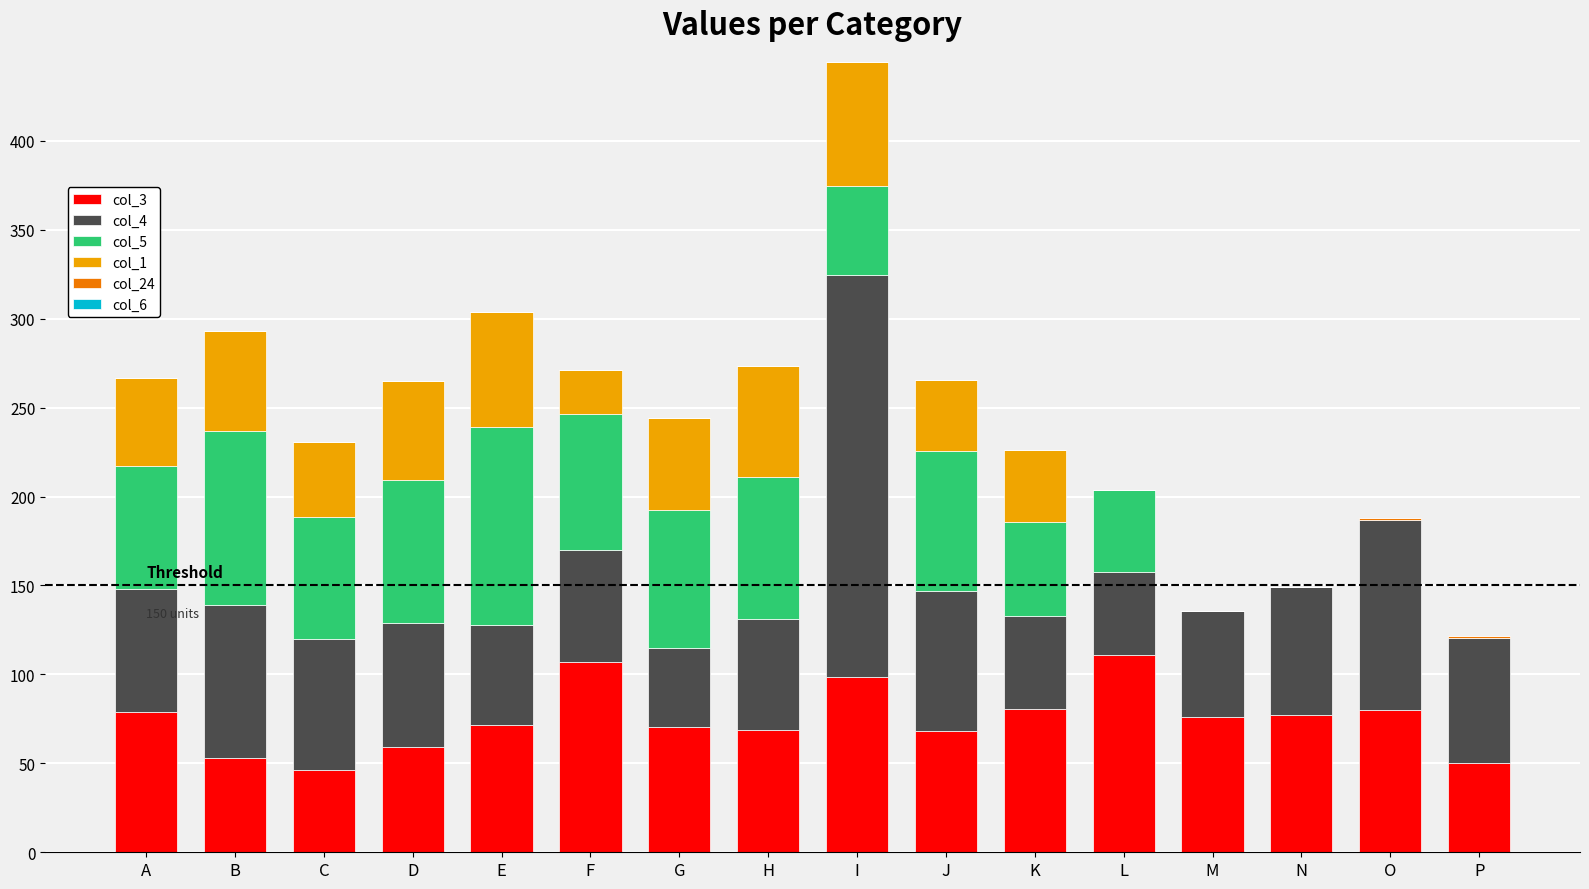

At which category is the sum across all series the highest?

I